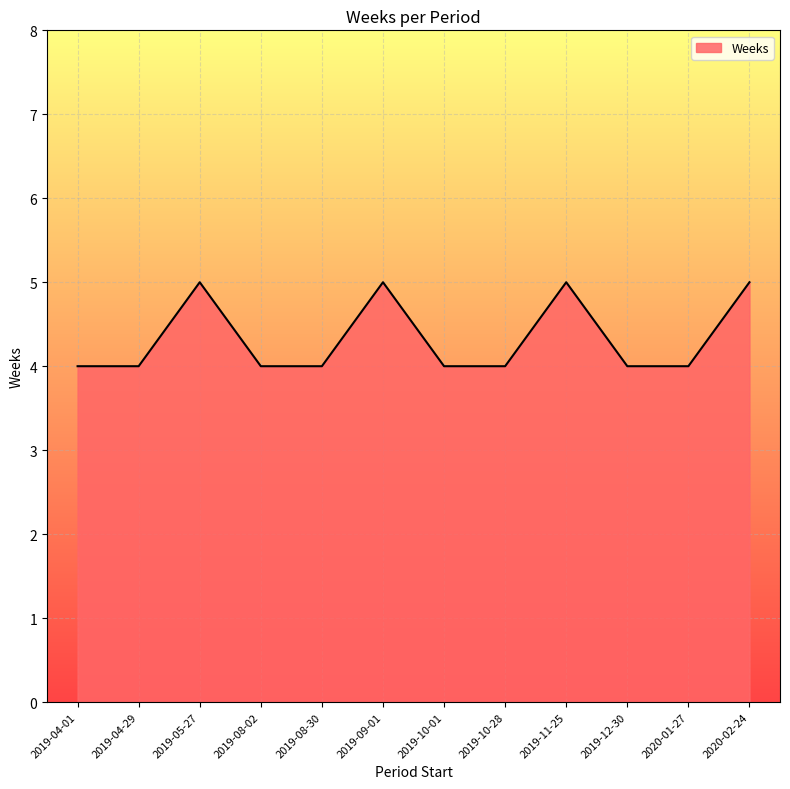

What position from the left is 2019-10-28?

8